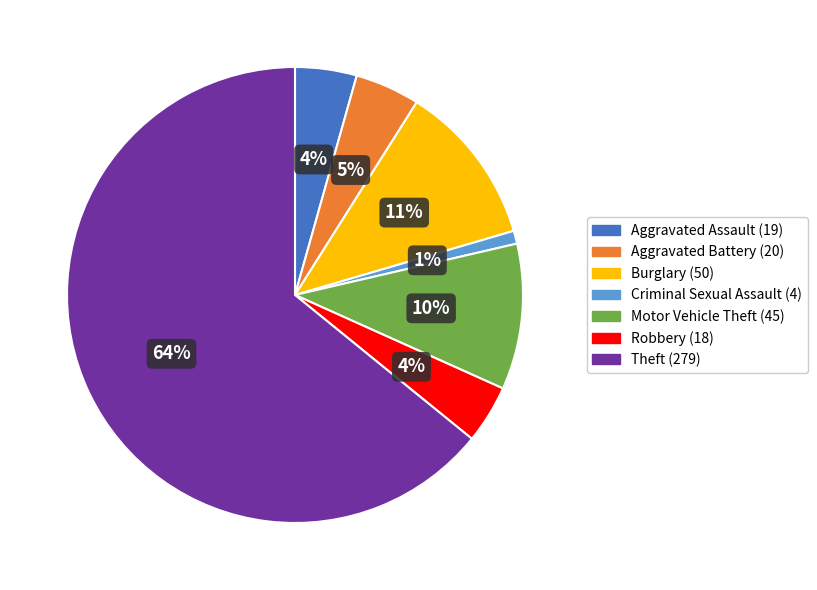

Is there a majority slice in this chart?

Yes